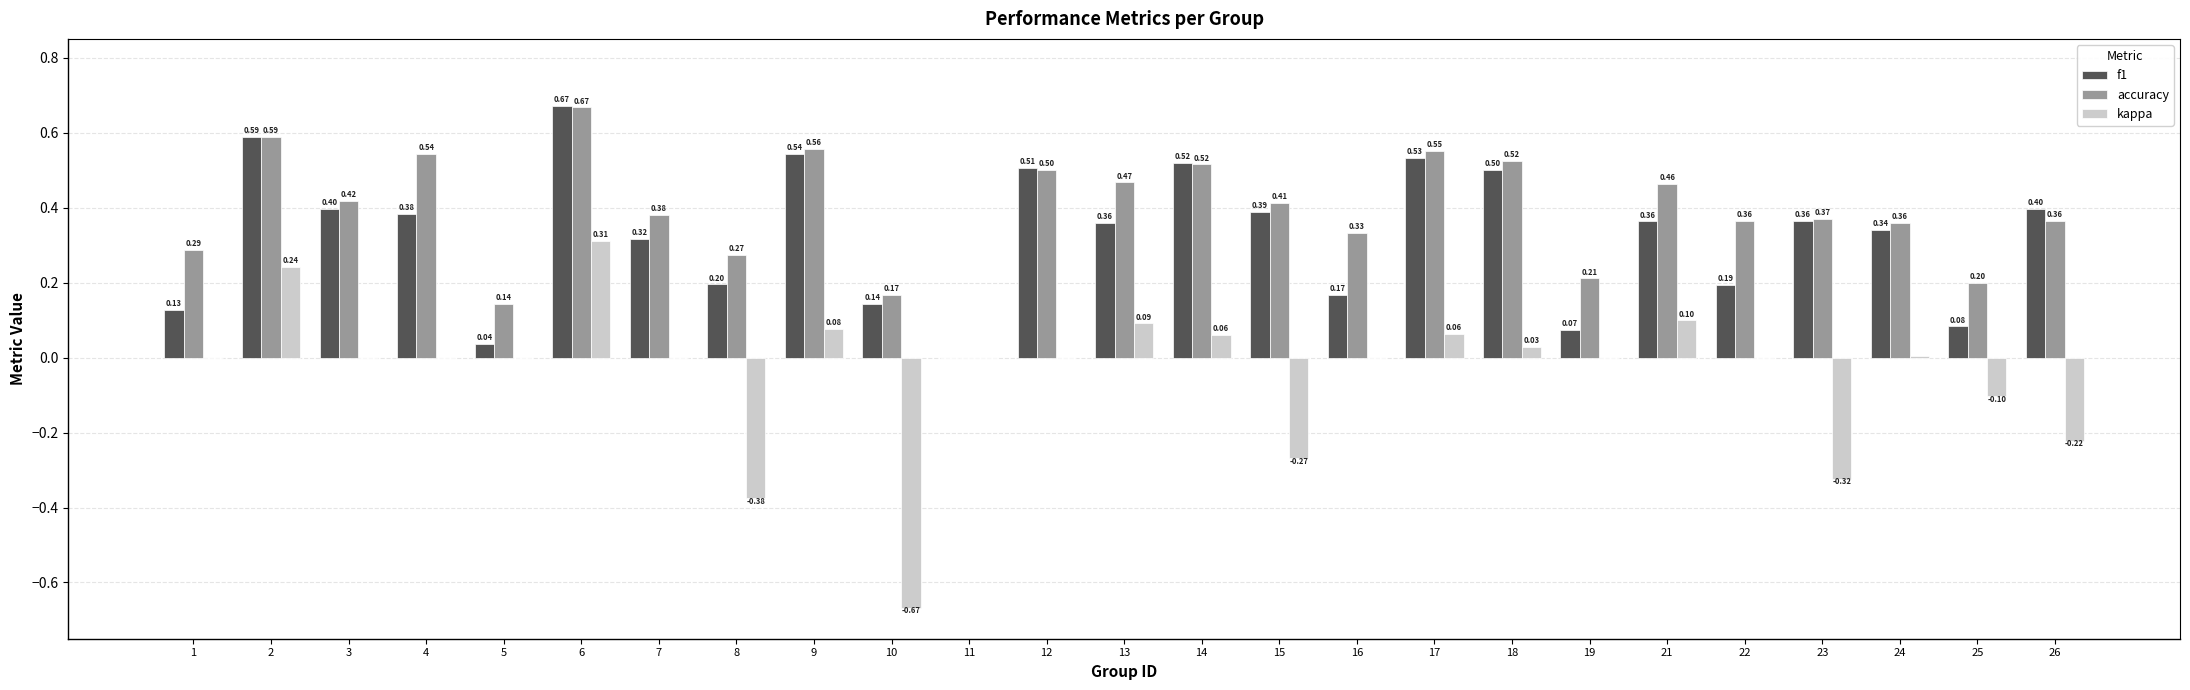

What is the total value across all series at 4?

0.9